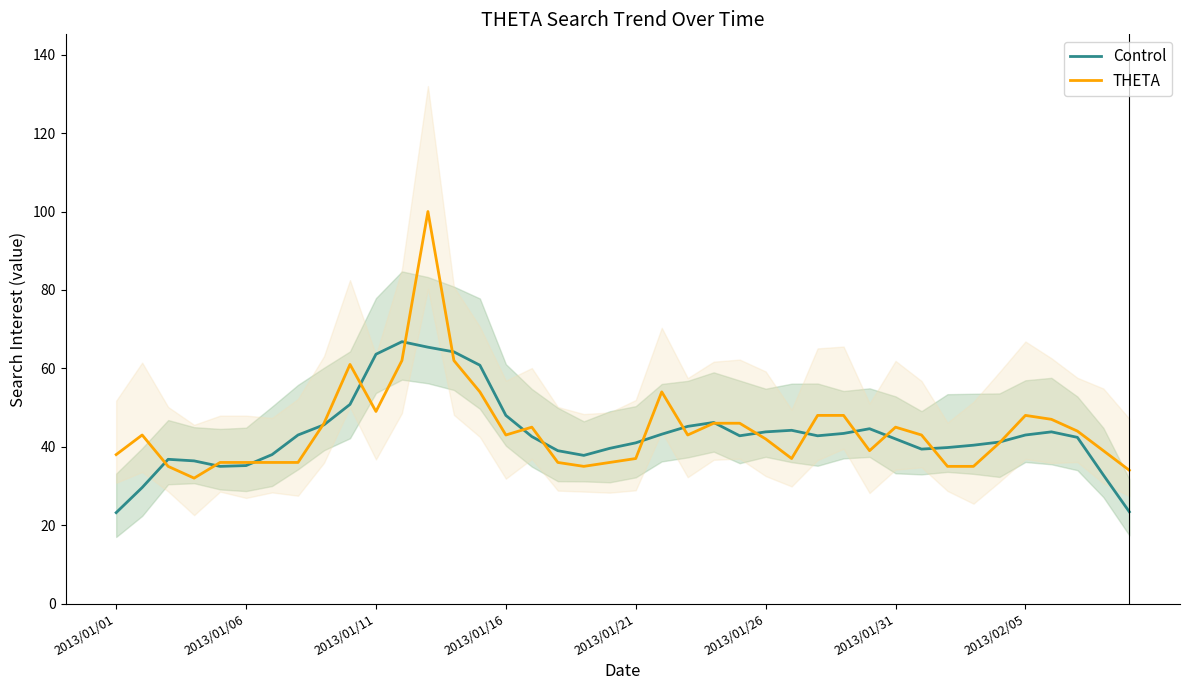

How many data points in Control are less than 42?

17